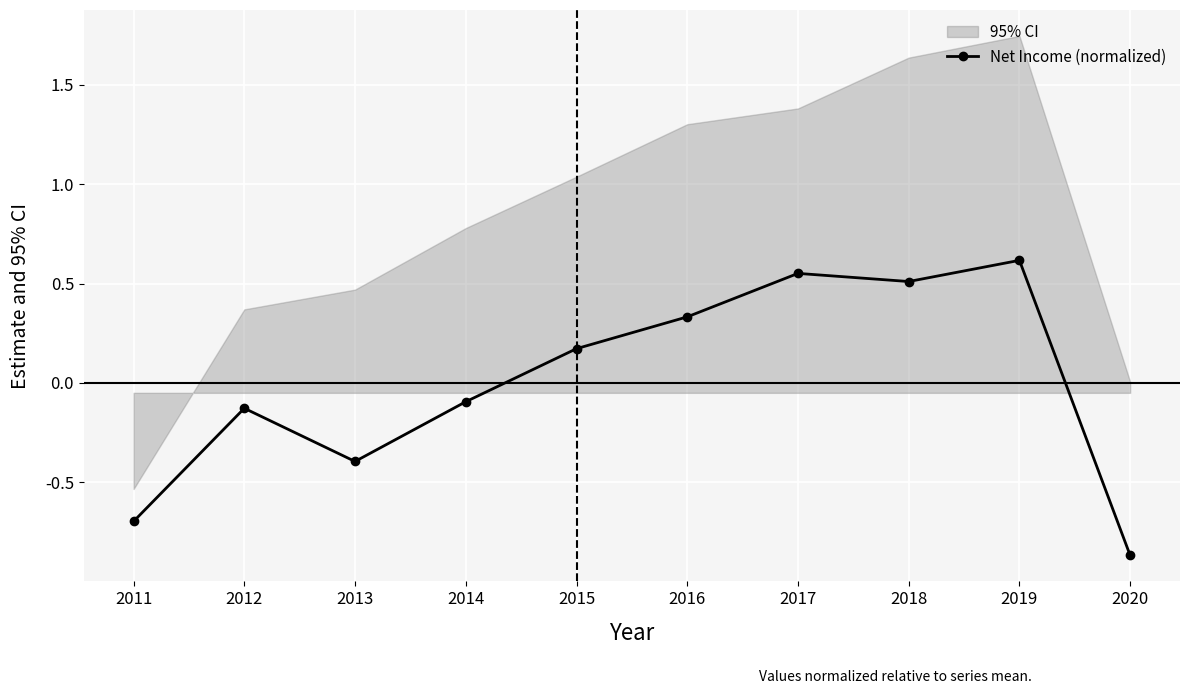

Is it true that the value at 2015 is 0.2?

True